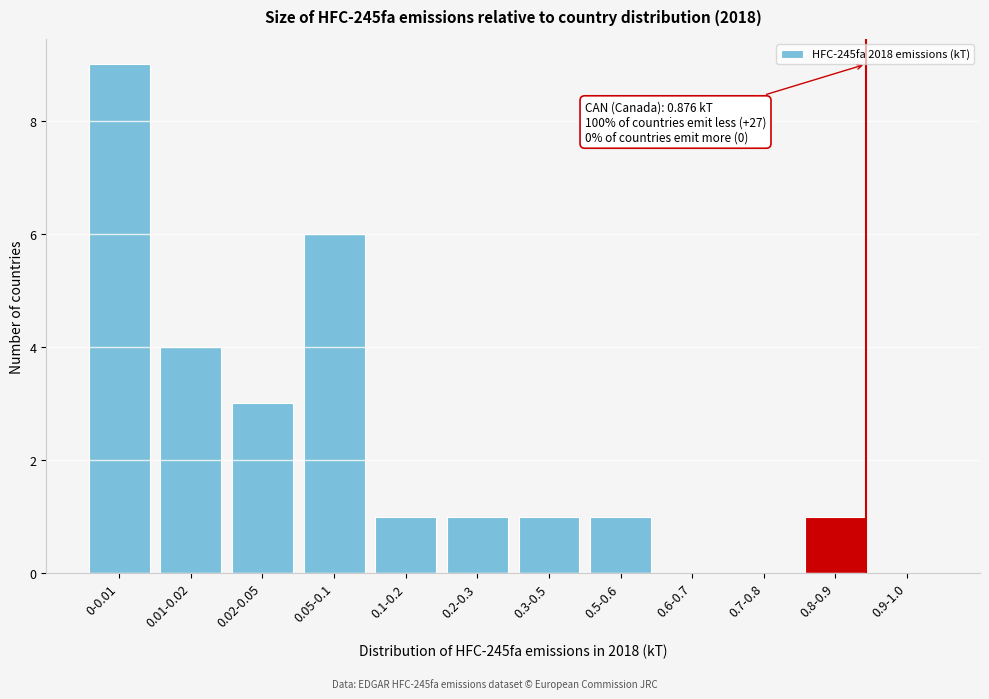

Reading left to right, transcribe all the data shown in this chart.

0-0.01=9	0.01-0.02=4	0.02-0.05=3	0.05-0.1=6	0.1-0.2=1	0.2-0.3=1	0.3-0.5=1	0.5-0.6=1	0.6-0.7=0	0.7-0.8=0	0.8-0.9=1	0.9-1.0=0